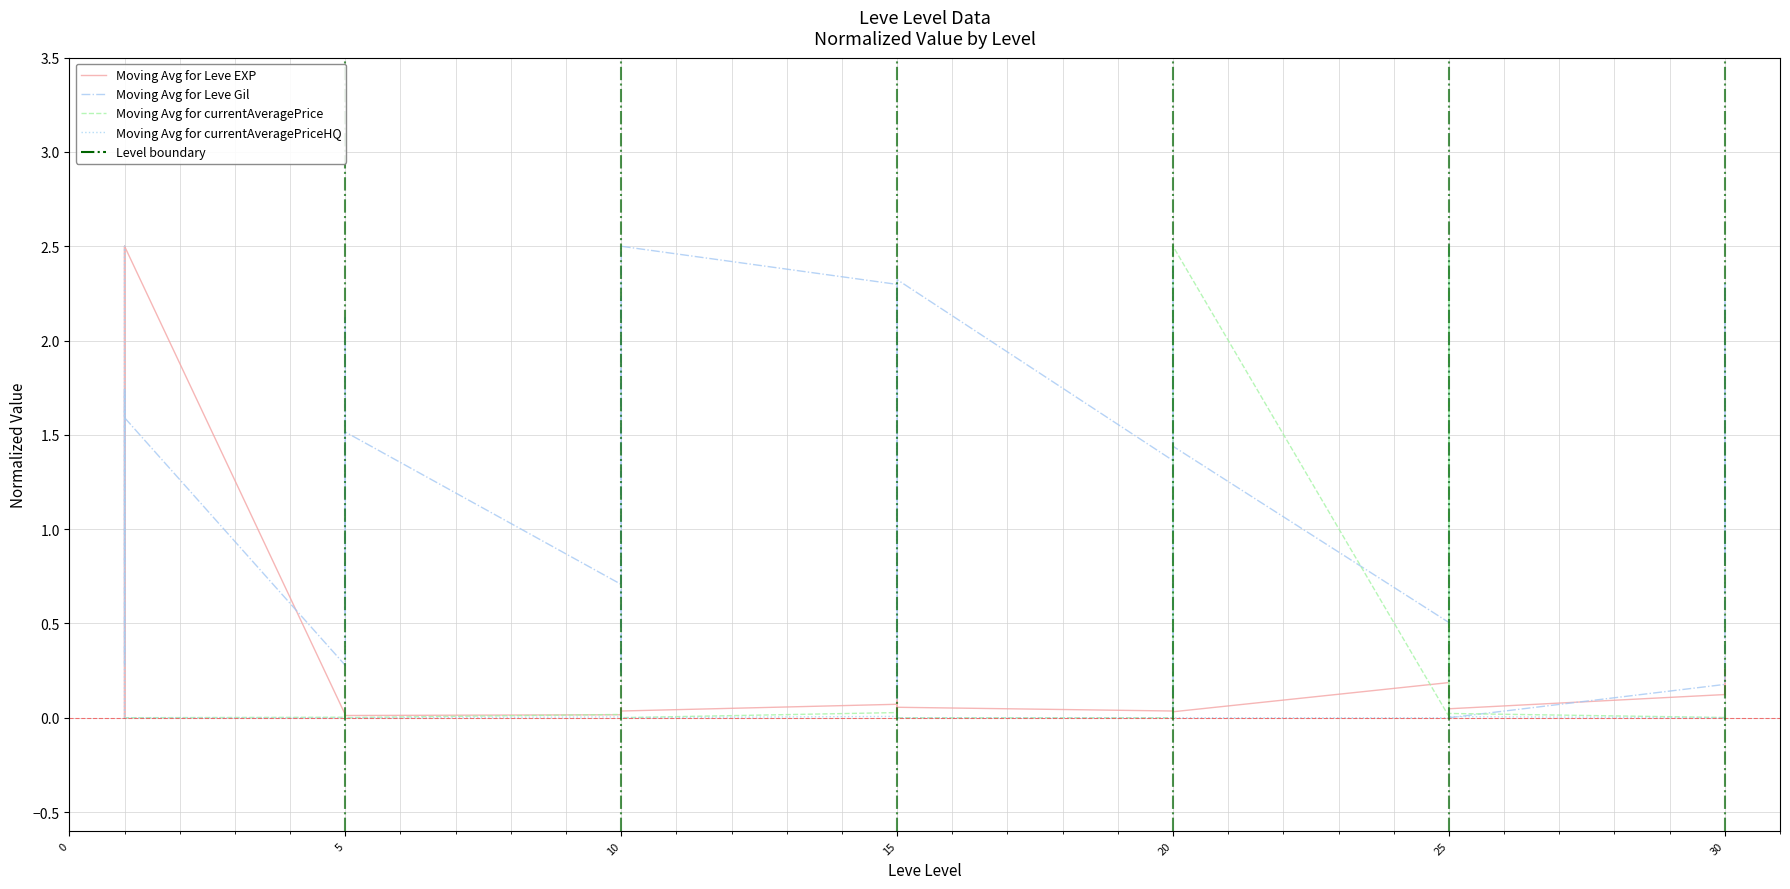

Is it true that Moving Avg for Leve Gil equals 3.1 at 10?

False